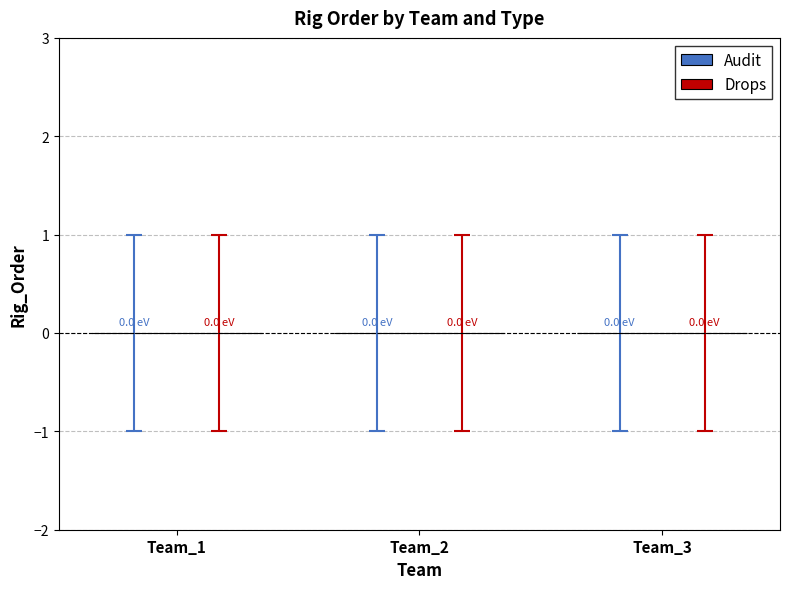

What is the difference between the maximum and minimum values in the Audit series?

2